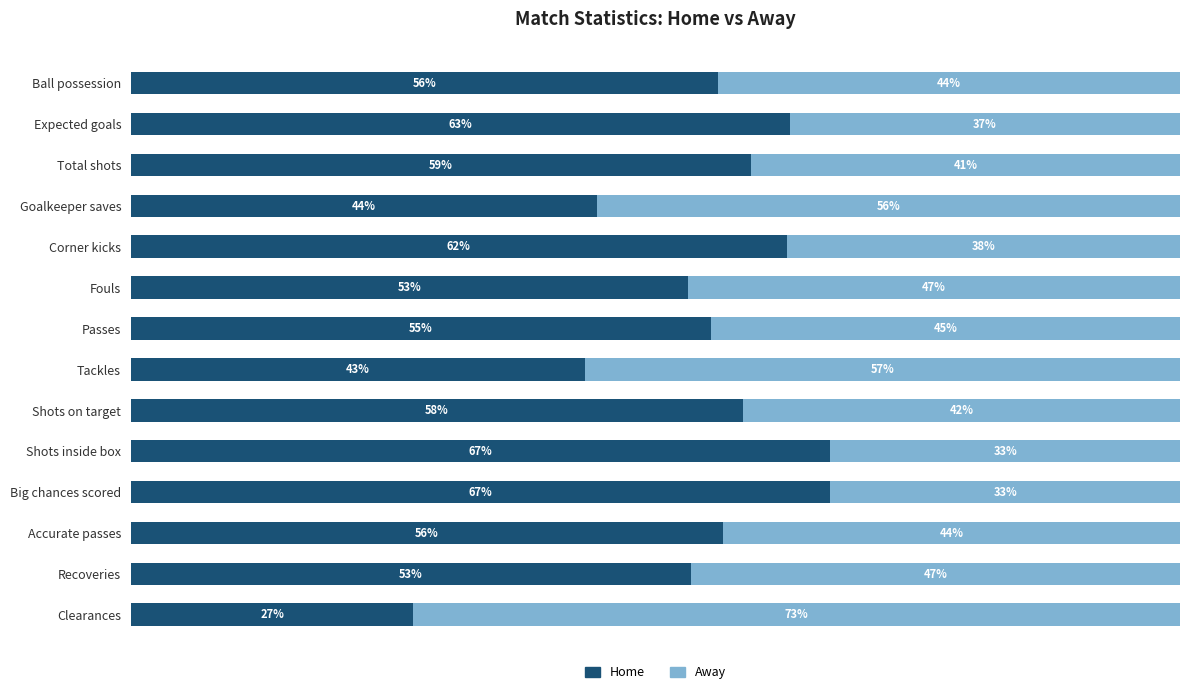

At which label is Home closest to 46?

Goalkeeper saves